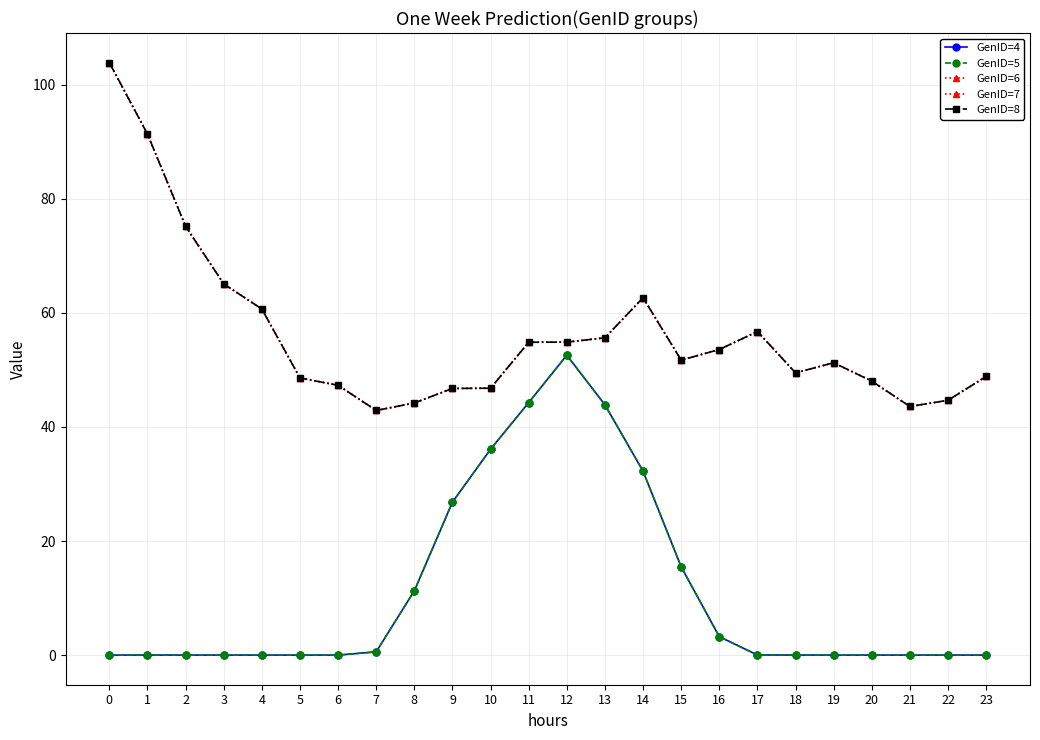

What is the sum of all GenID=8 values?

1348.8